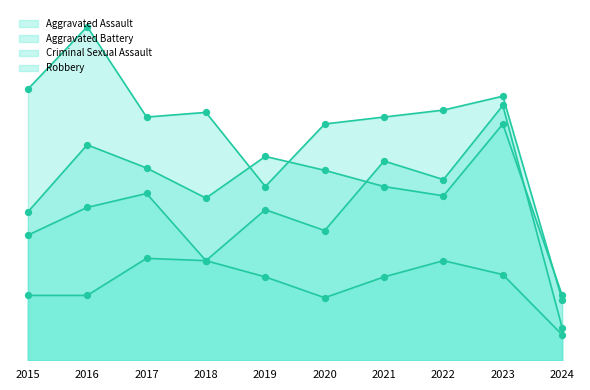

Which series has the widest spread of Y values?

Robbery